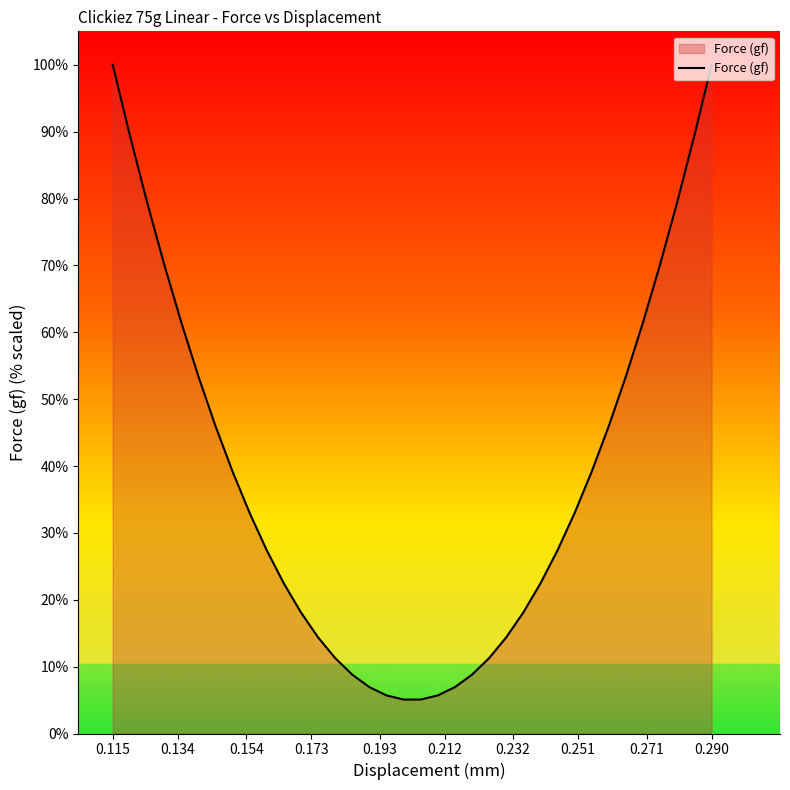

What is the difference between the maximum and minimum values?

94.9